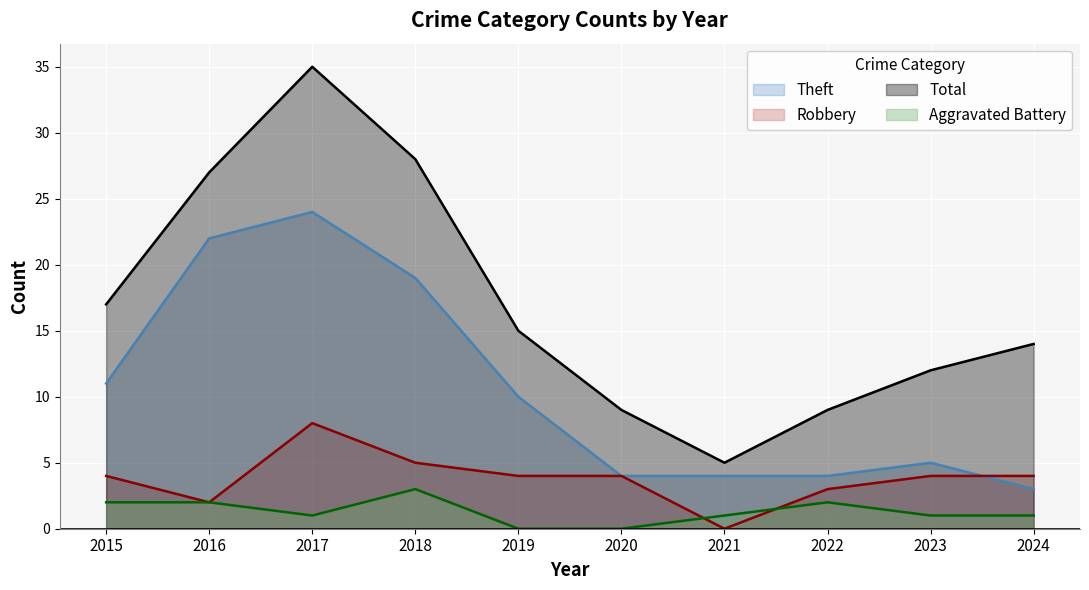

What is the greatest value displayed?

35